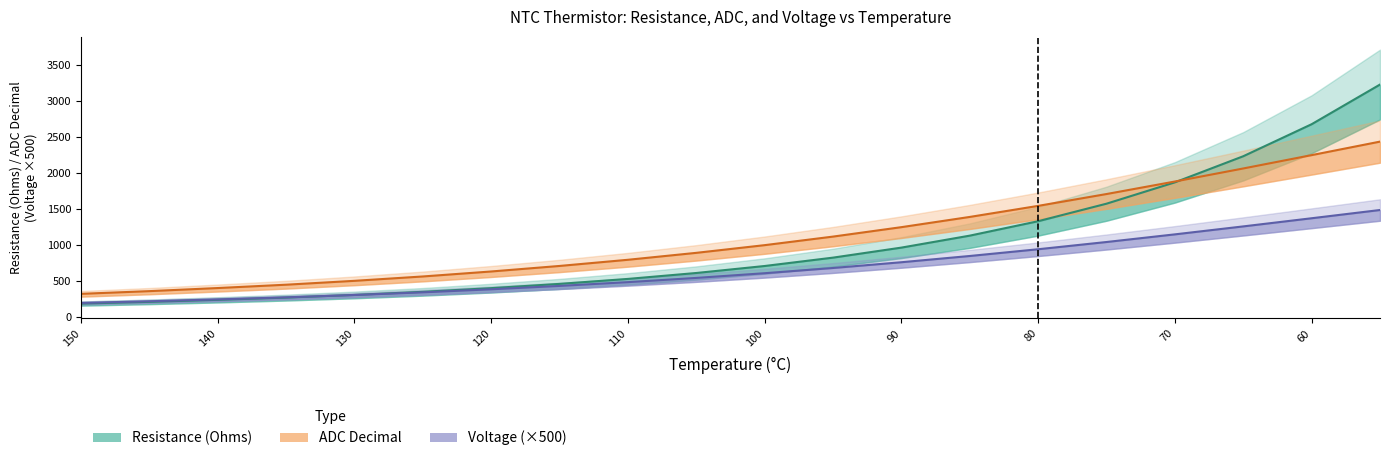

At 115, list the series in order from largest to smallest.

ADC Decimal, Resistance (Ohms), Voltage